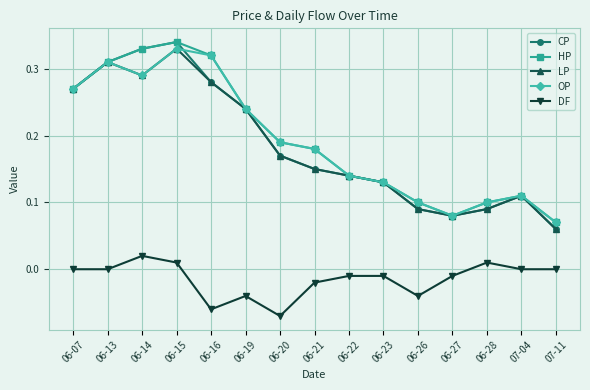

What is the total value across all series at 06-16?

1.1